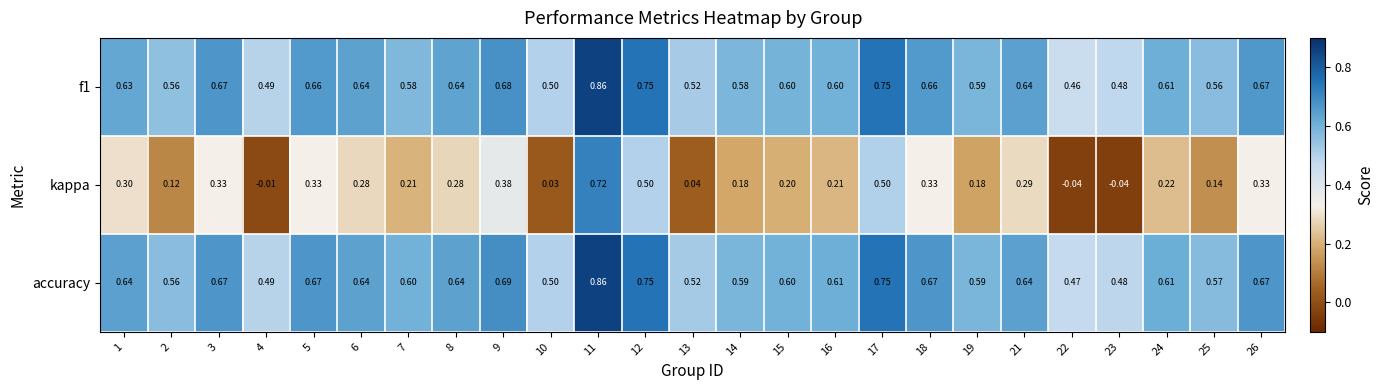

Which series has the widest spread of values?

kappa